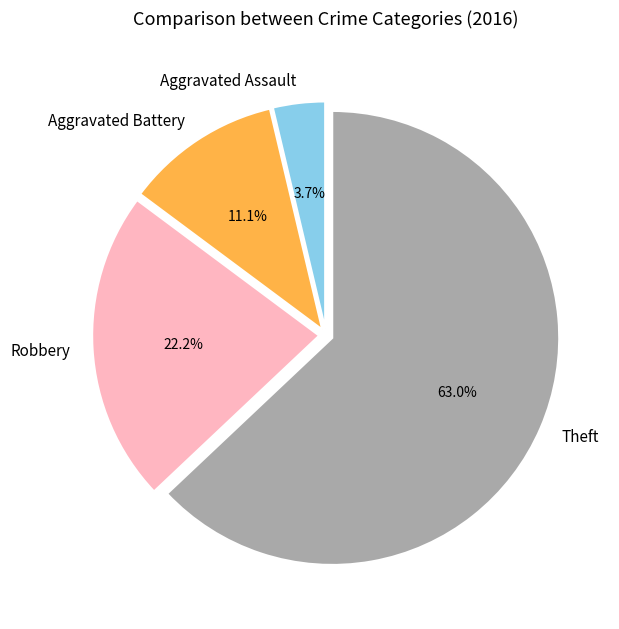

What is the total percentage of Theft and Robbery?

85.2%